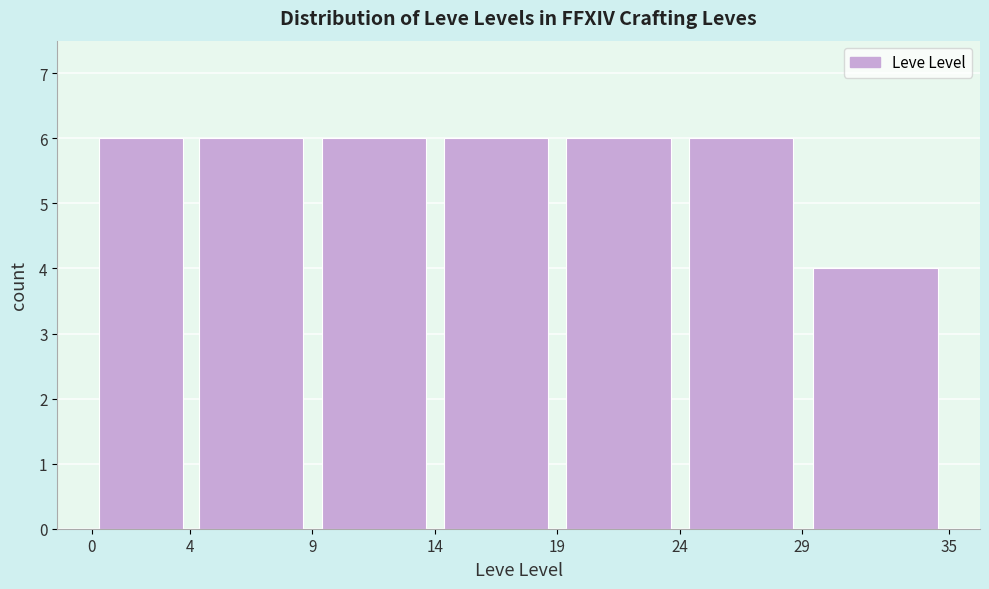

Reading left to right, transcribe this chart: for each bar, give the range it covers on the x-axis and its height. The values are not printed on the chart, so give them approximately, as read against the axis.

0 to 4: 6
4 to 9: 6
9 to 14: 6
14 to 19: 6
19 to 24: 6
24 to 29: 6
29 to 35: 4